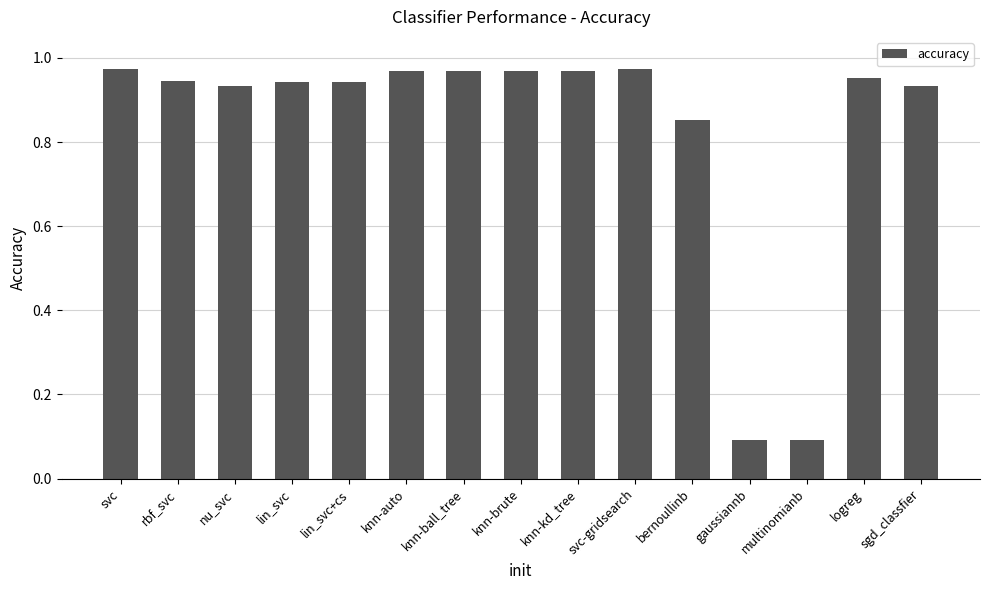

What is the sum of the values at bernoullinb and knn-kd_tree?

1.8